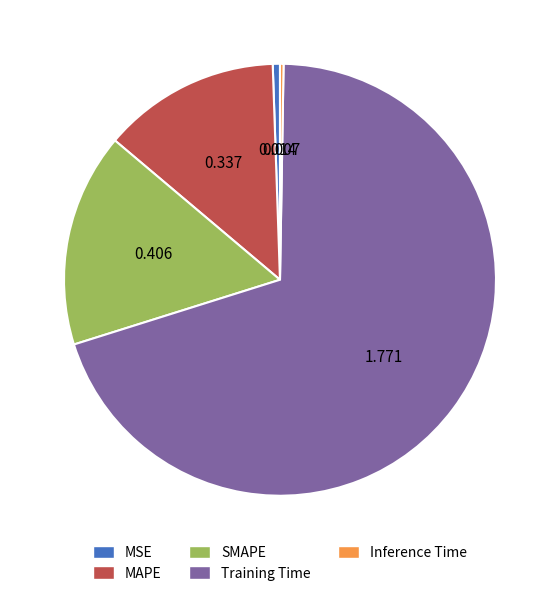

Does Training Time account for over 50% of the chart?

Yes